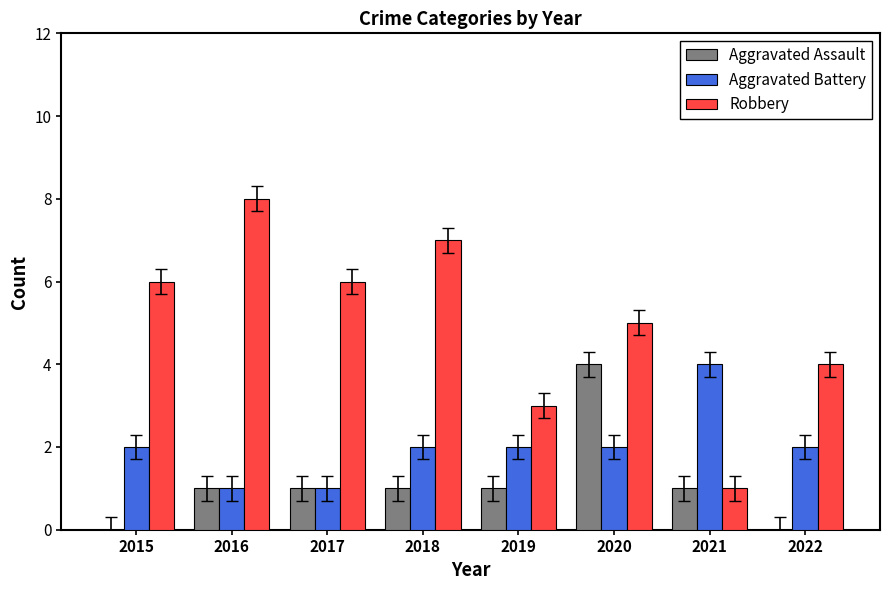

What is the average value of the Robbery series?

5